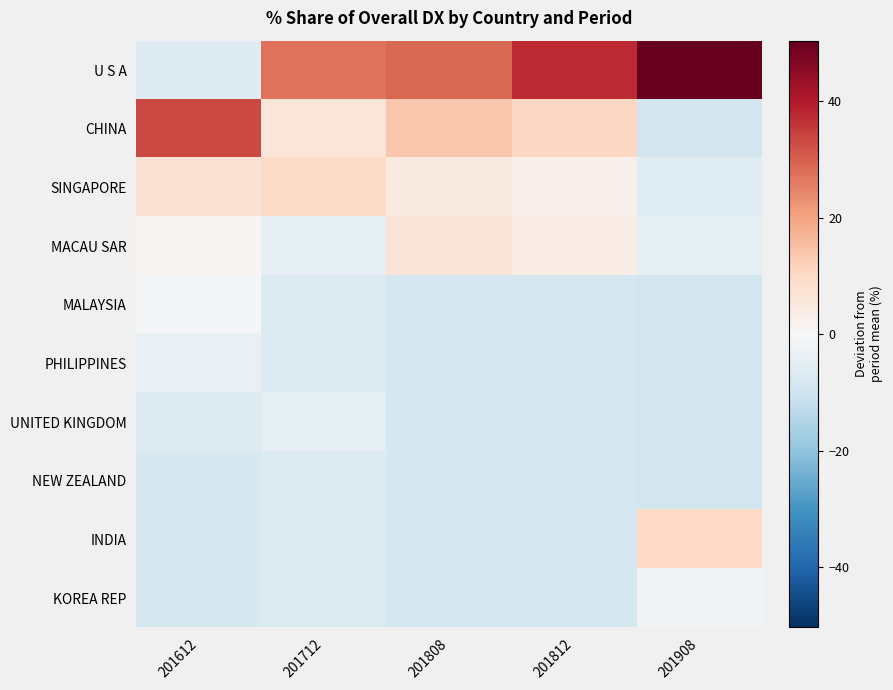

Count the number of categories in the chart.

5